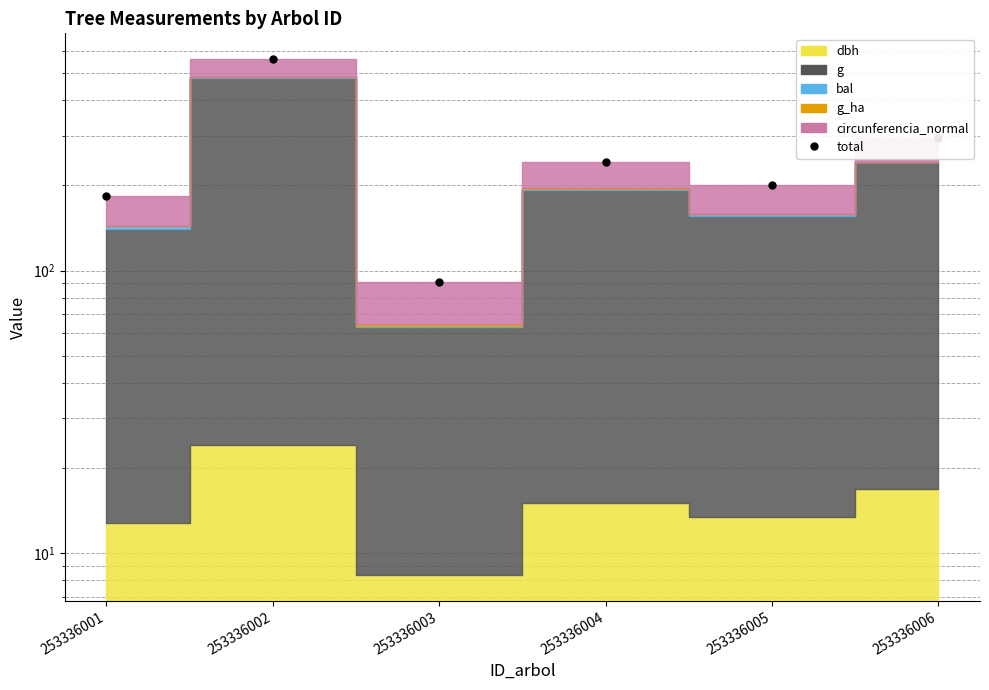

Where is the first local maximum?

253336002